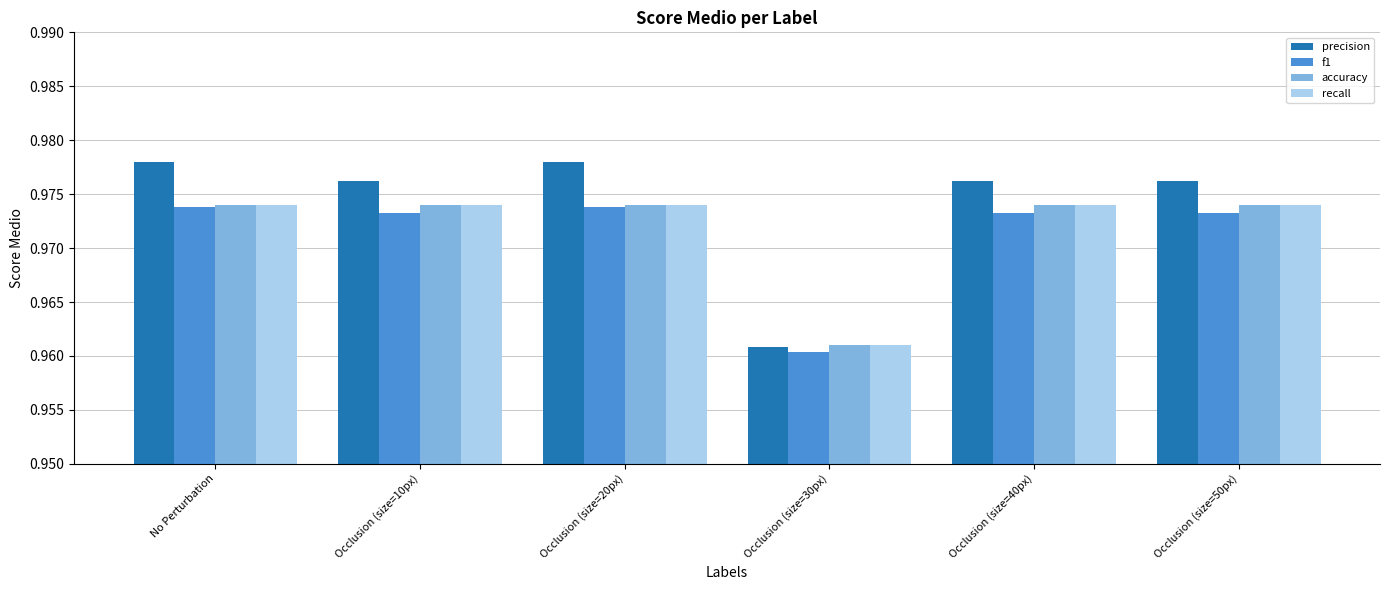

What are all the series names shown in the legend?

precision, f1, accuracy, recall